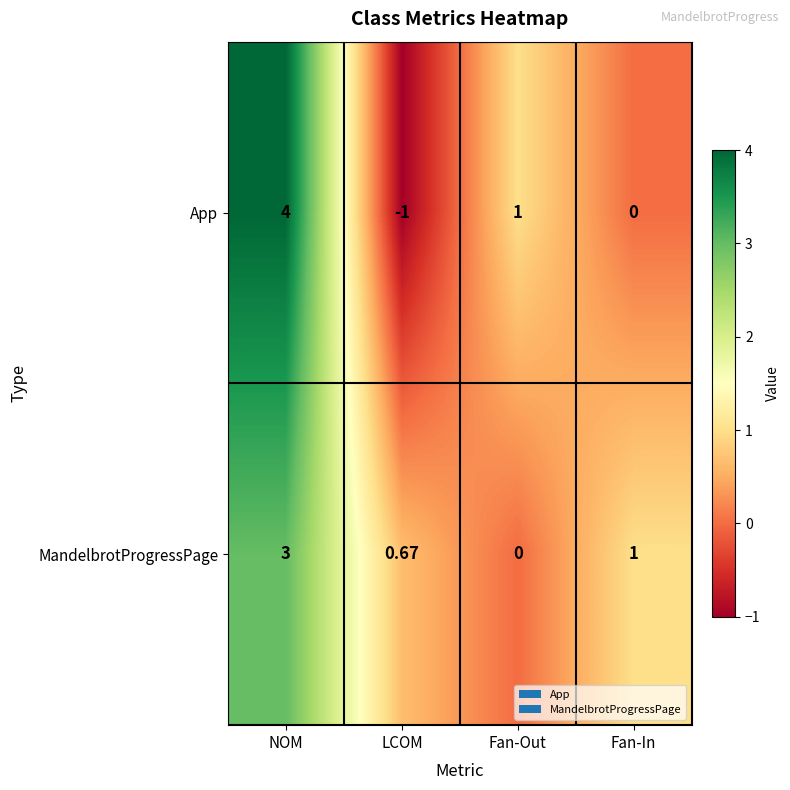

Which series has the widest spread of values?

App